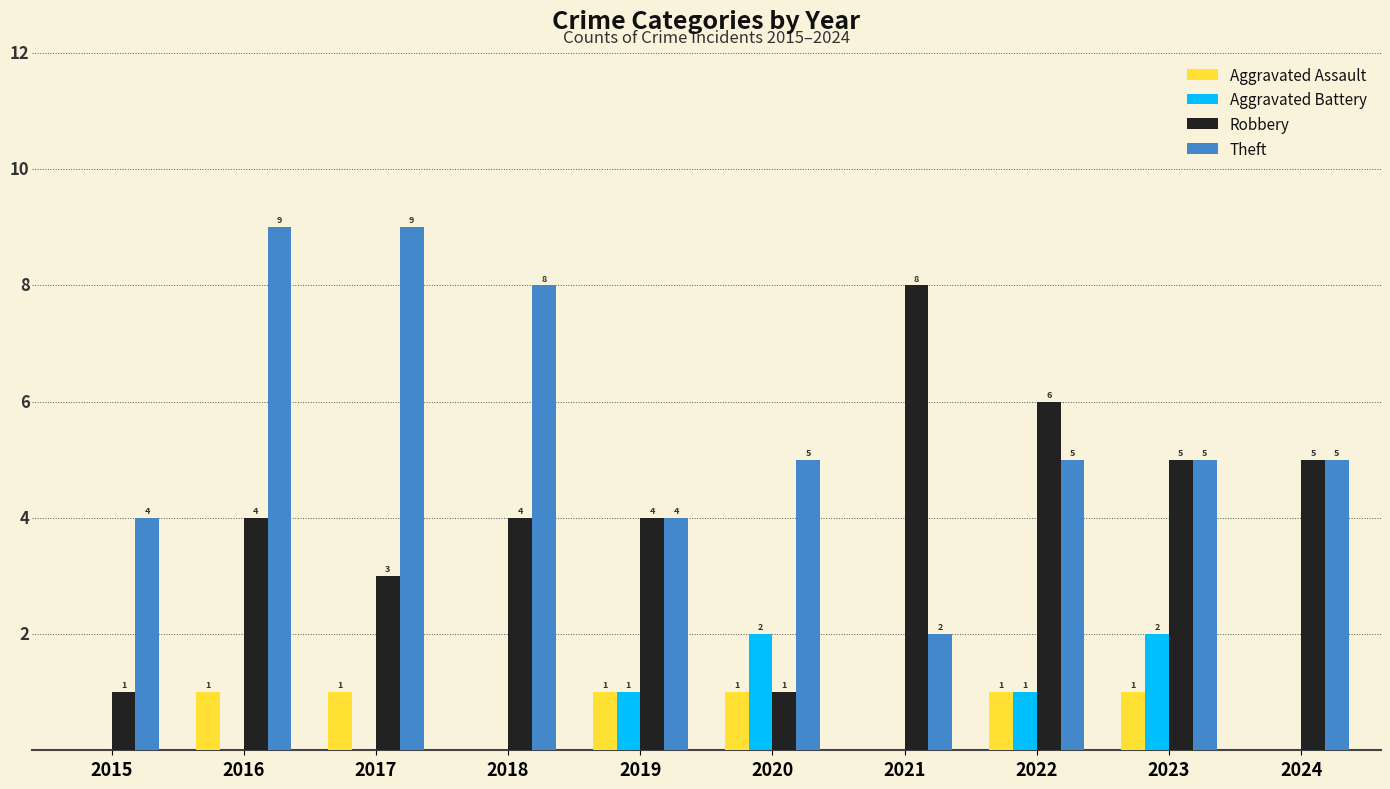

Which series changed the most between 2020 and 2024?

Robbery